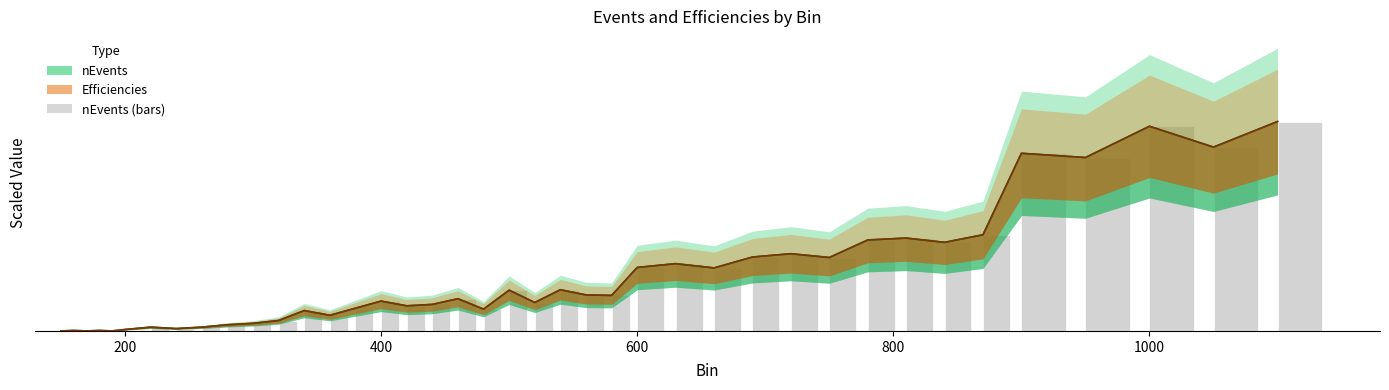

The nEvents (scaled) series shows 0.4 at 29. True or false?

True